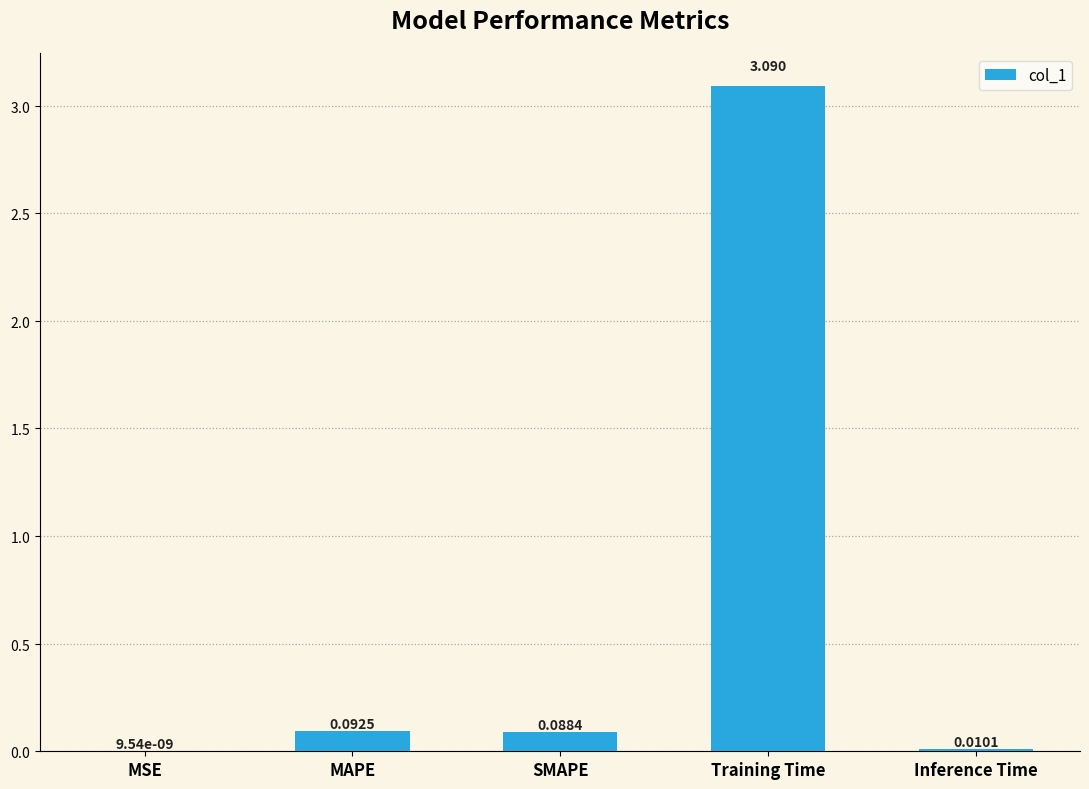

Which category has the highest value across all series?

Training Time